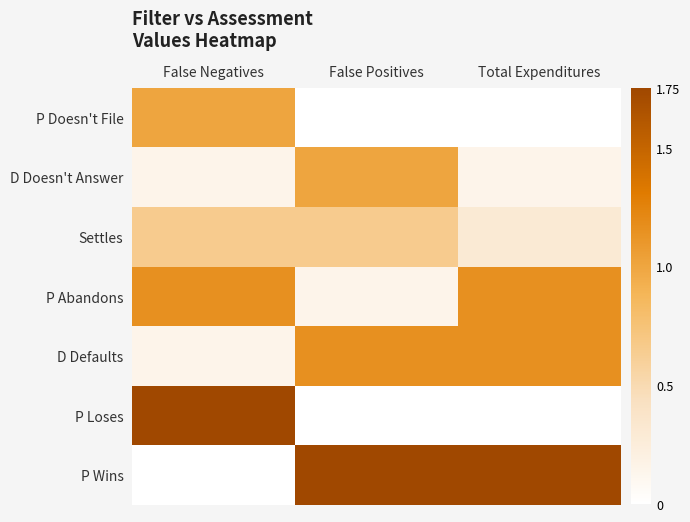

At how many categories does at least one series exceed 1?

3